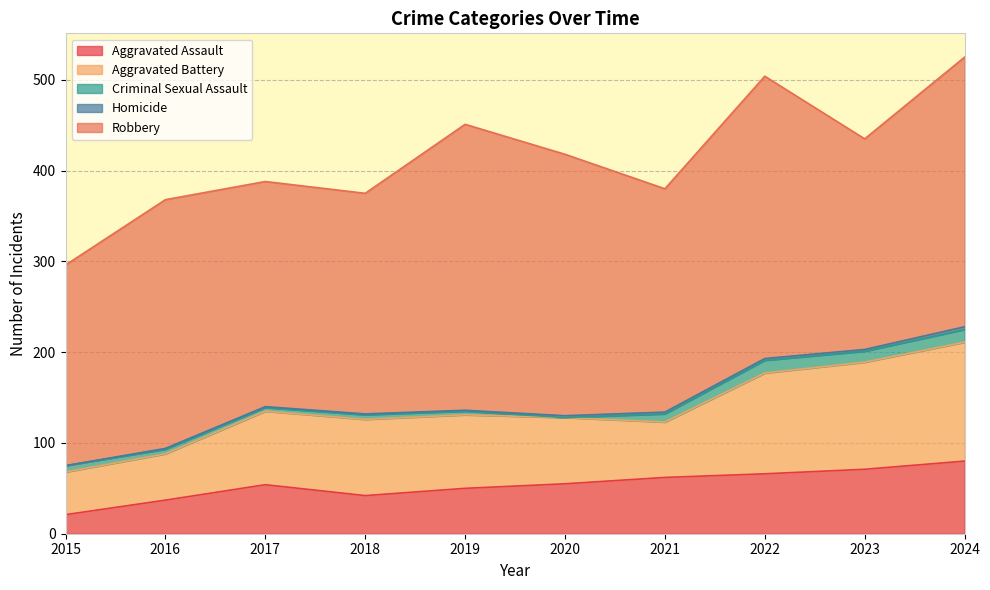

The Aggravated Assault series shows 71 at 2018. True or false?

False